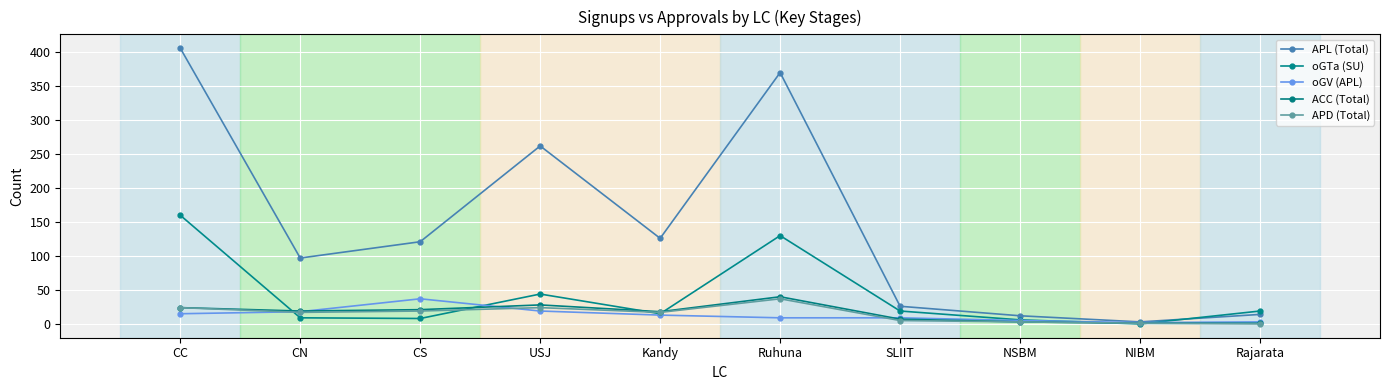

Count the number of data series in this chart.

5